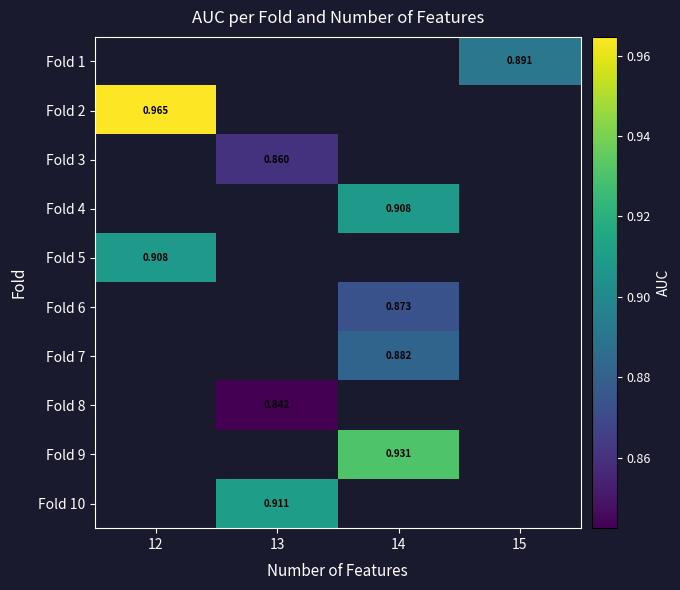

How many positive values does the Fold 9 series have?

1